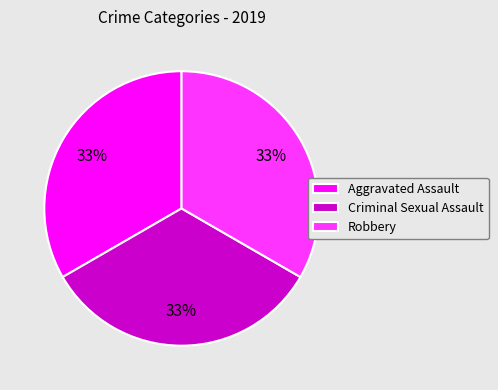

The Robbery slice represents 33% of the pie. True or false?

True